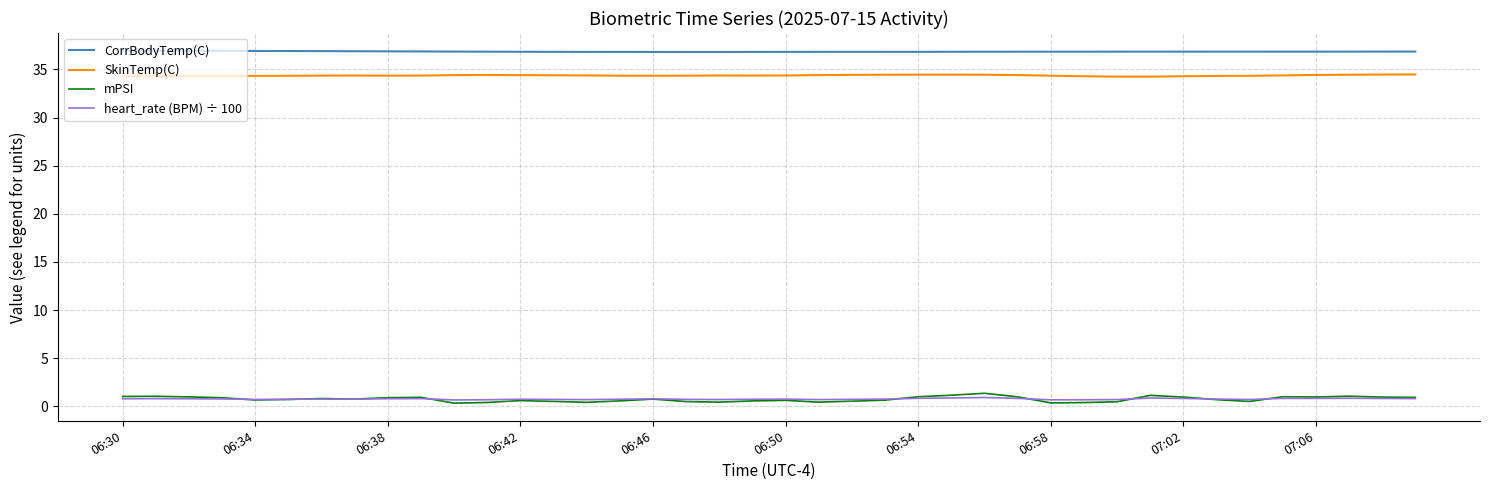

True or false: SkinTemp(C) and CorrBodyTemp(C) intersect in this chart.

False